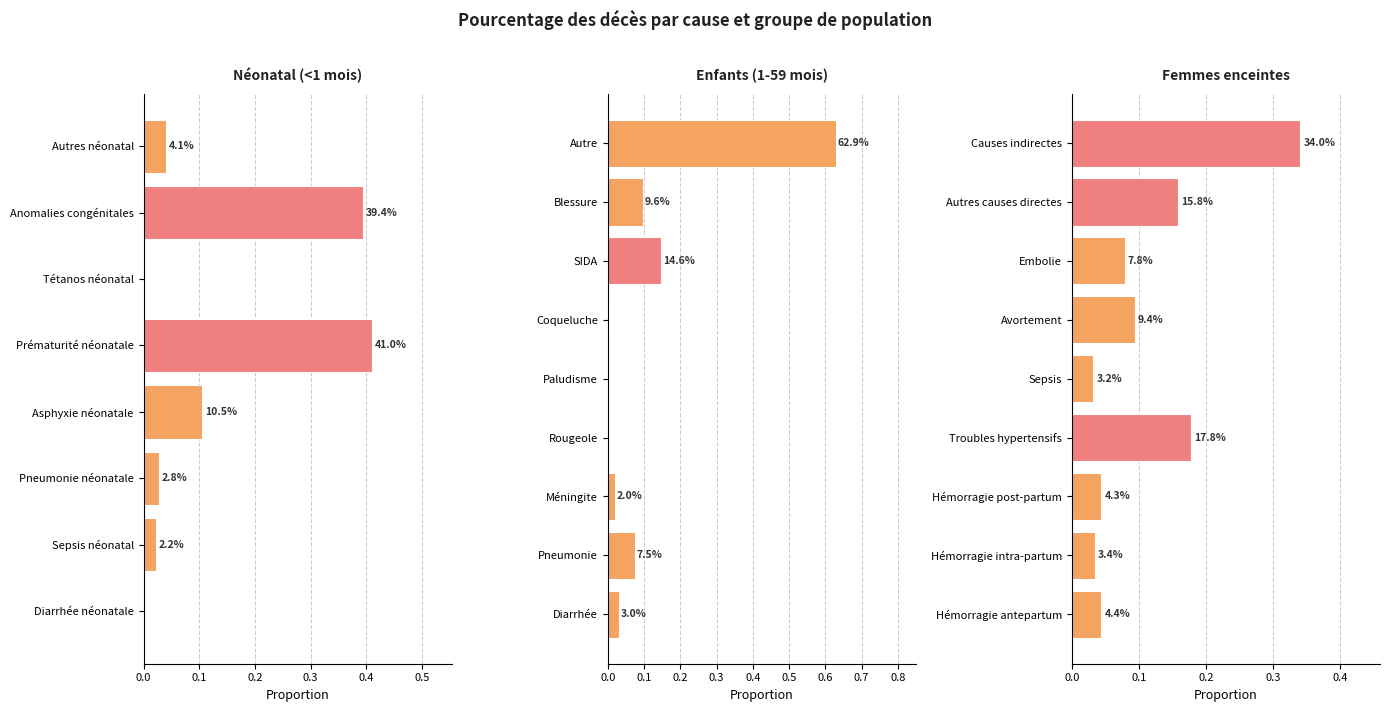

How many values are between 0 and 1?

9